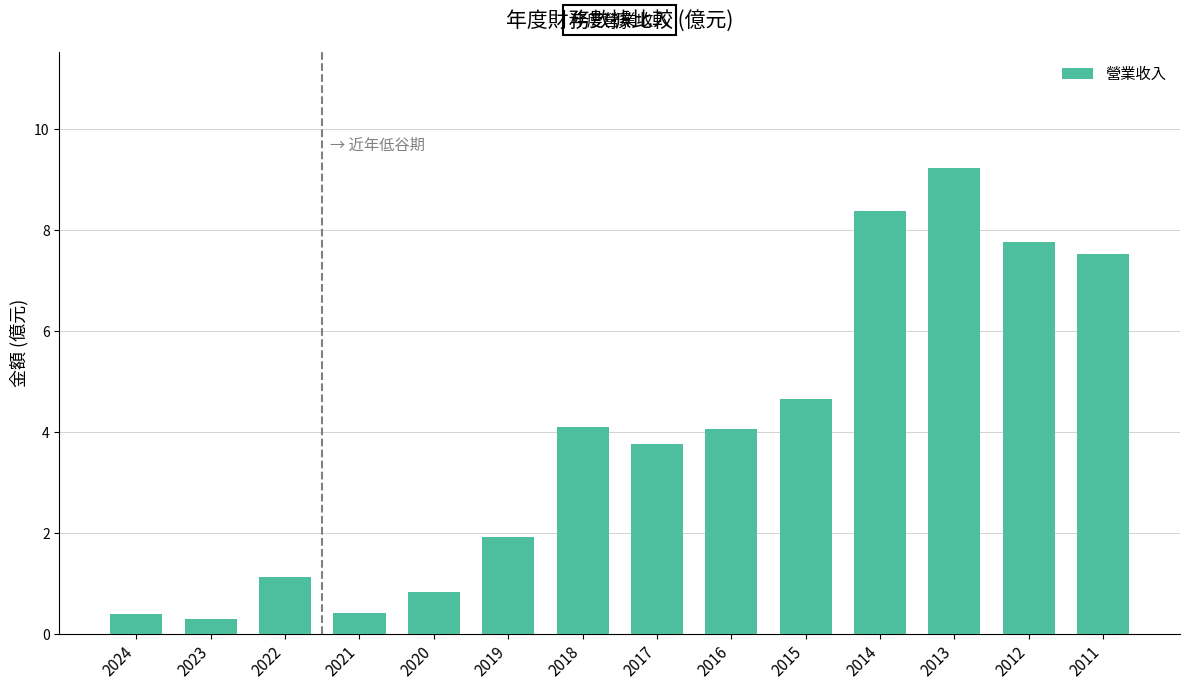

What is the sum of the values at 2019 and 2012?

9.7